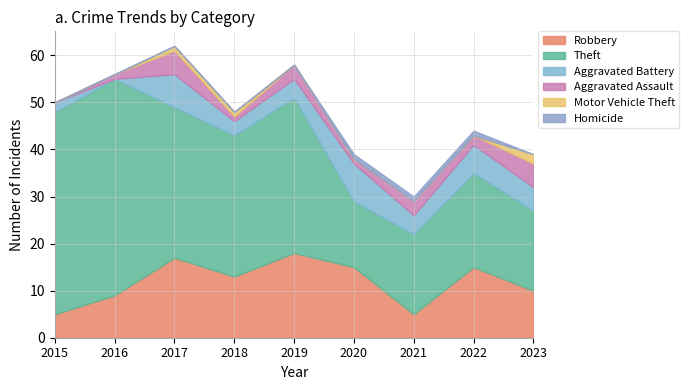

How many data points in Motor Vehicle Theft are above 0?

3